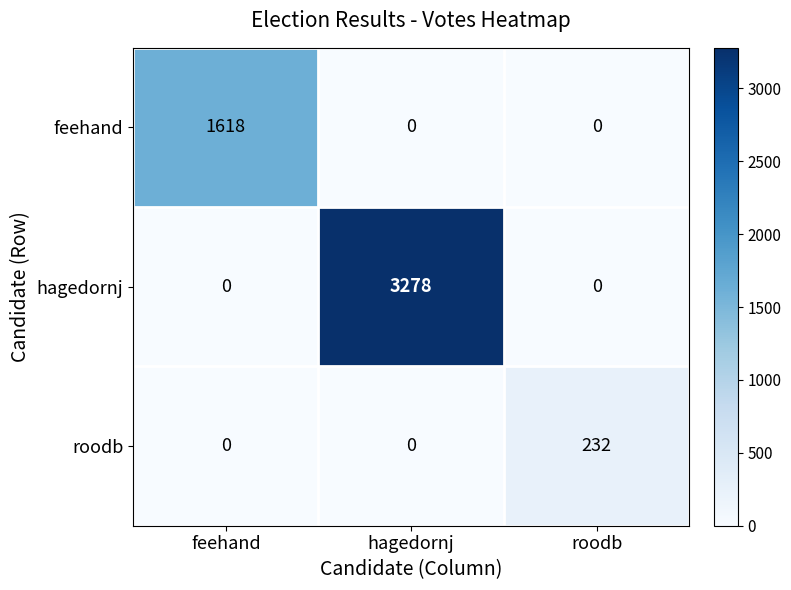

What is the maximum value for hagedornj?

3278